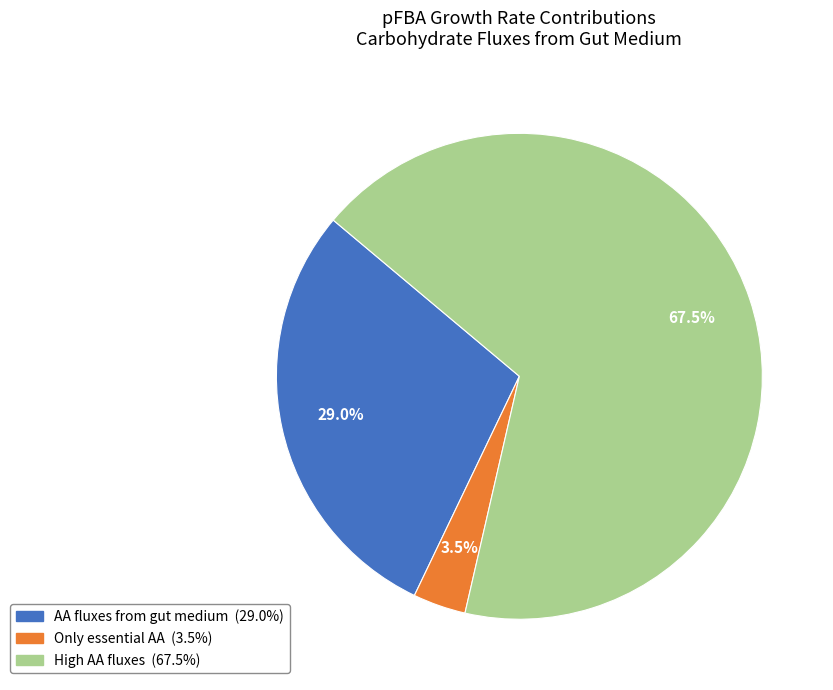

Rank the categories by value from highest to lowest.

High AA fluxes, AA fluxes from gut medium, Only essential AA